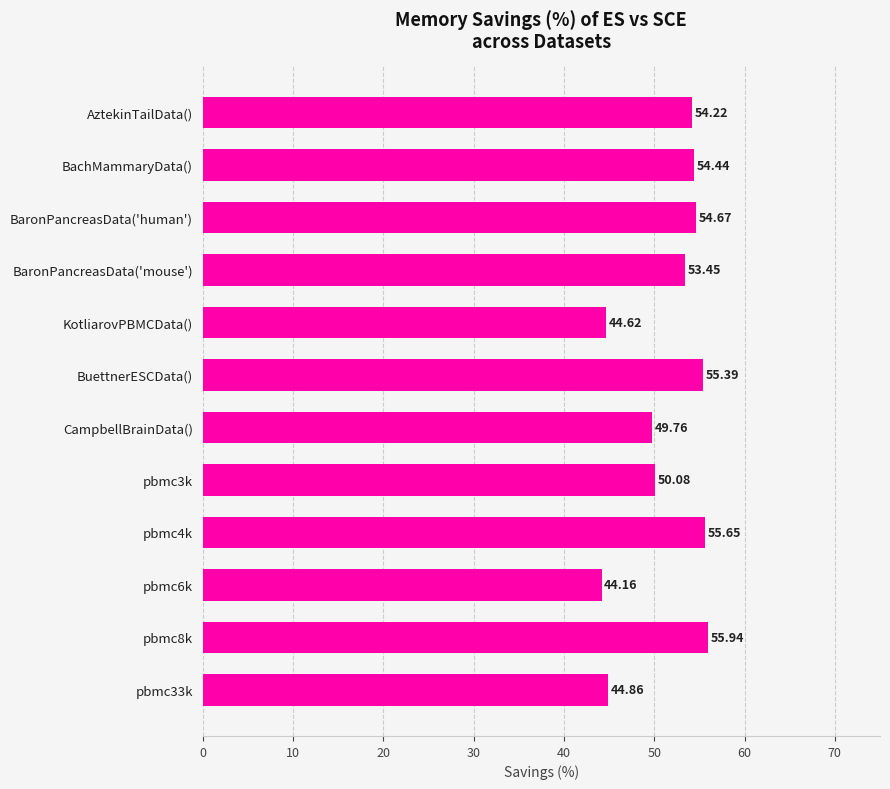

What is the difference between the maximum and minimum values?

11.8